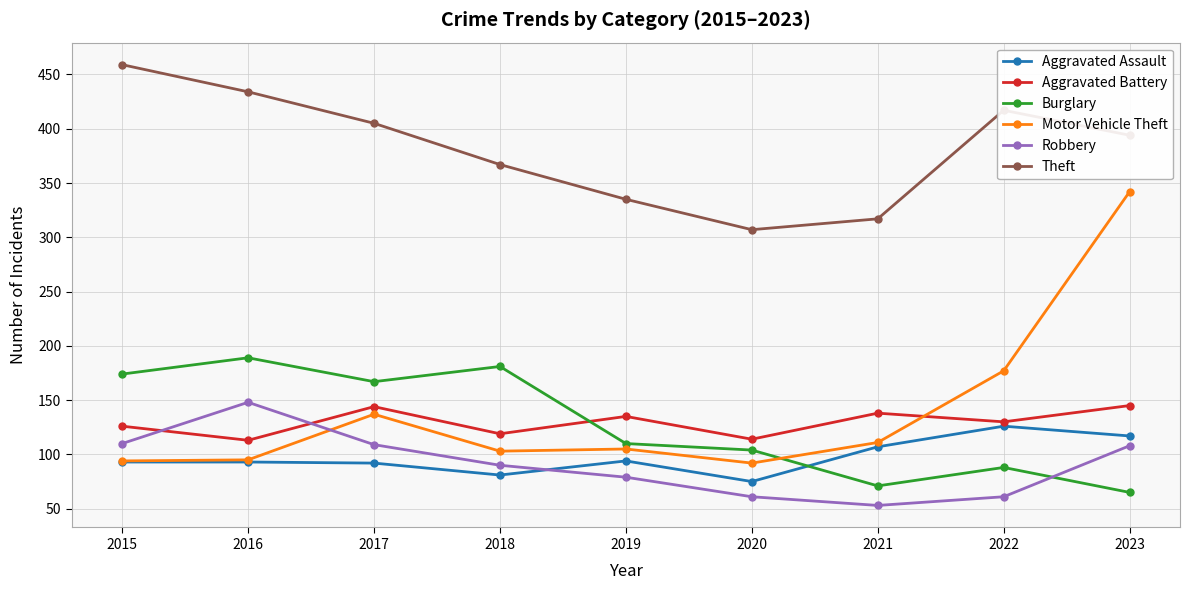

Count the number of data series in this chart.

6